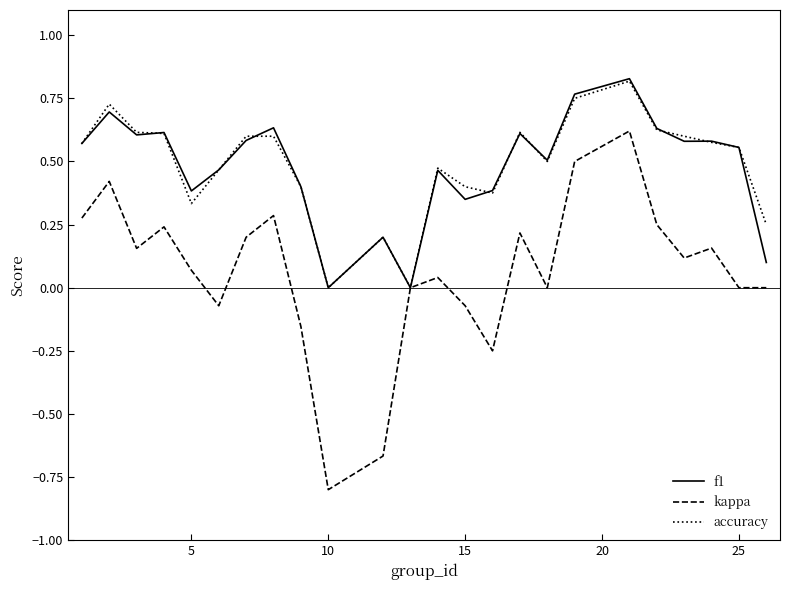

What is the lowest value of the kappa series?

-0.8